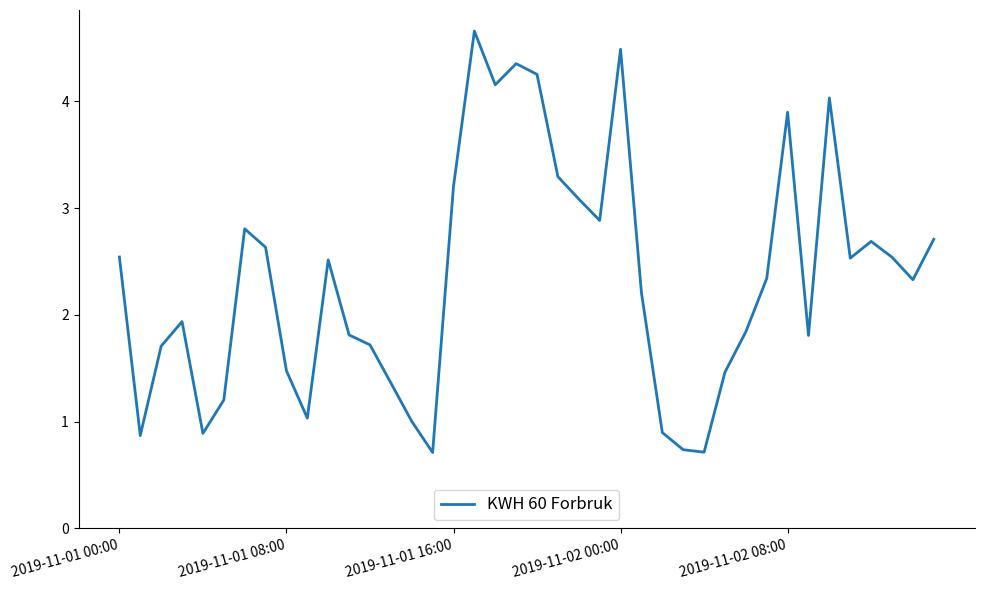

What is the difference between the maximum and minimum values?

3.9